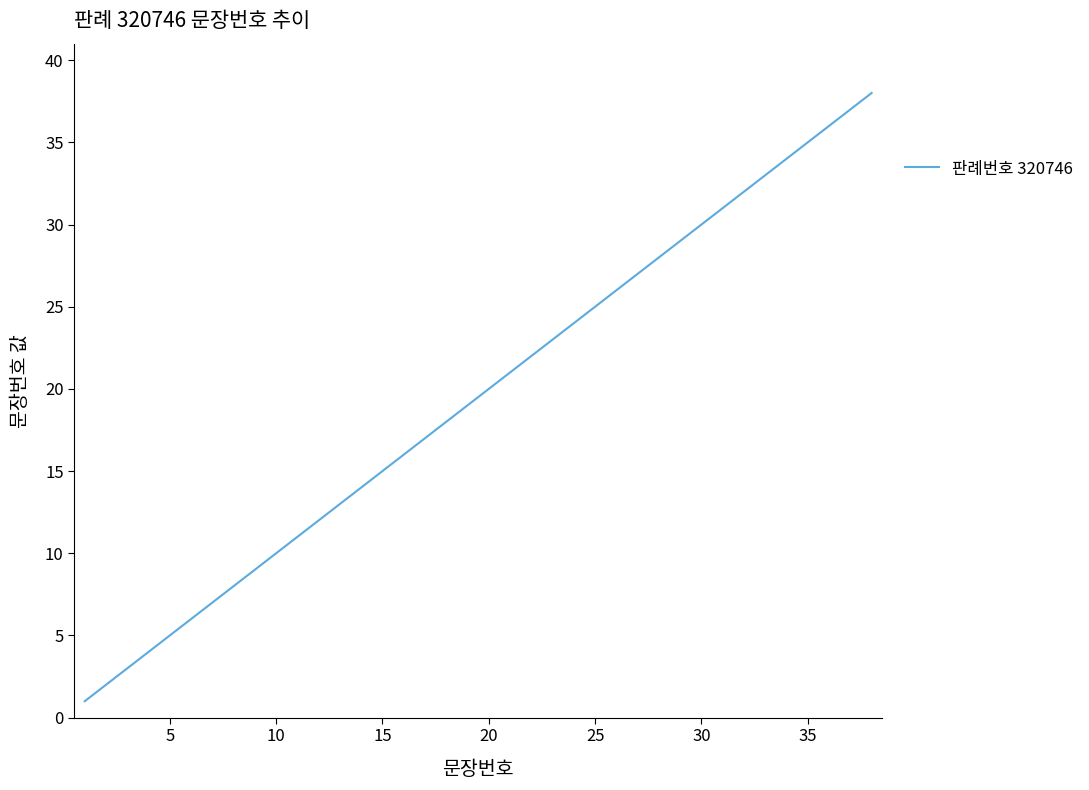

Reading left to right, transcribe all the data shown in this chart.

1	2	3	4	5	6	7	8	9	10	11	12	13	14	15	16	17	18	19	20	21	22	23	24	25	26	27	28	29	30	31	32	33	34	35	36	37	38